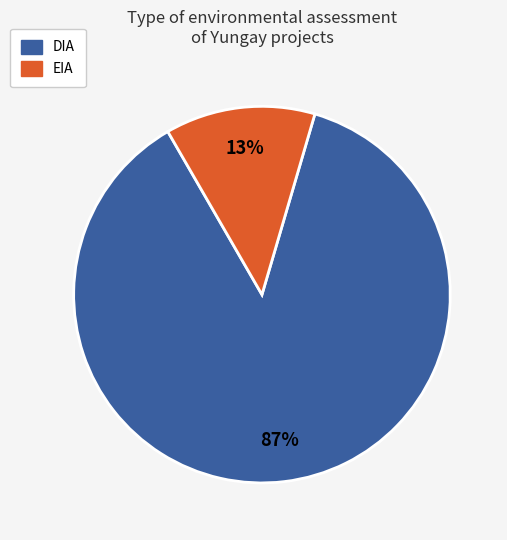

To the nearest percent, what is the average slice percentage?

50%